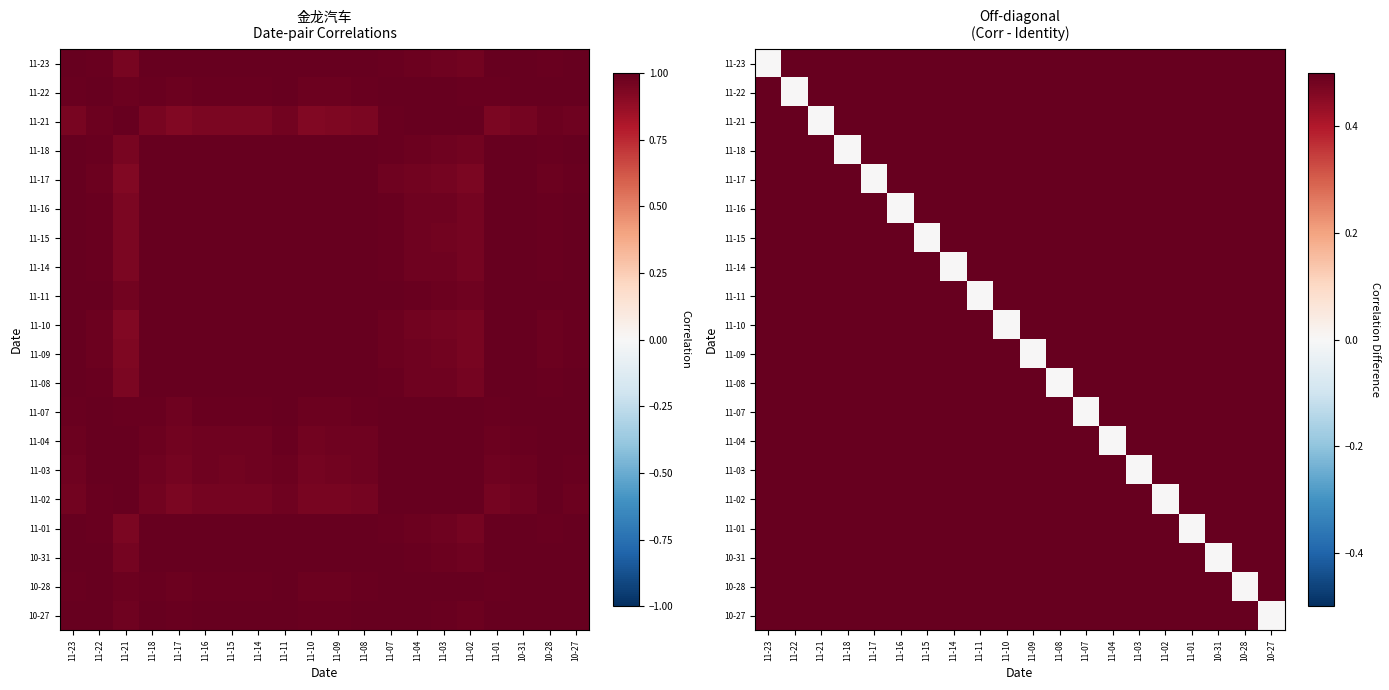

What is the maximum value shown in the chart?

1.0